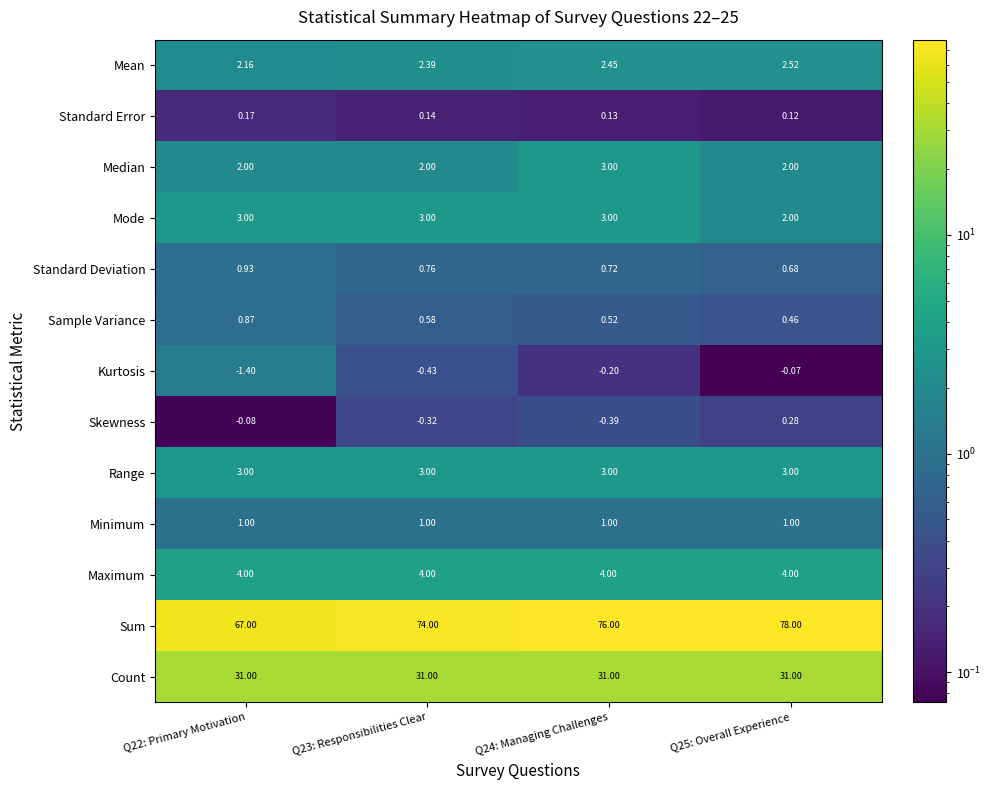

How many distinct data groups are displayed?

13